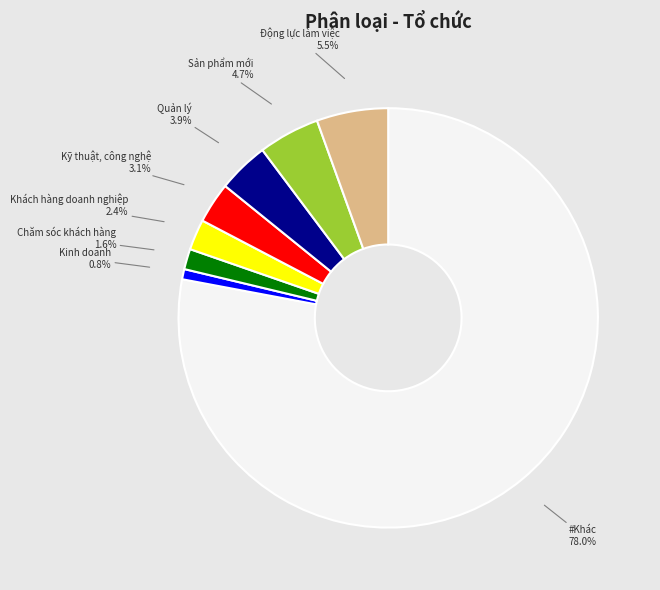

Does any single category account for the majority?

Yes